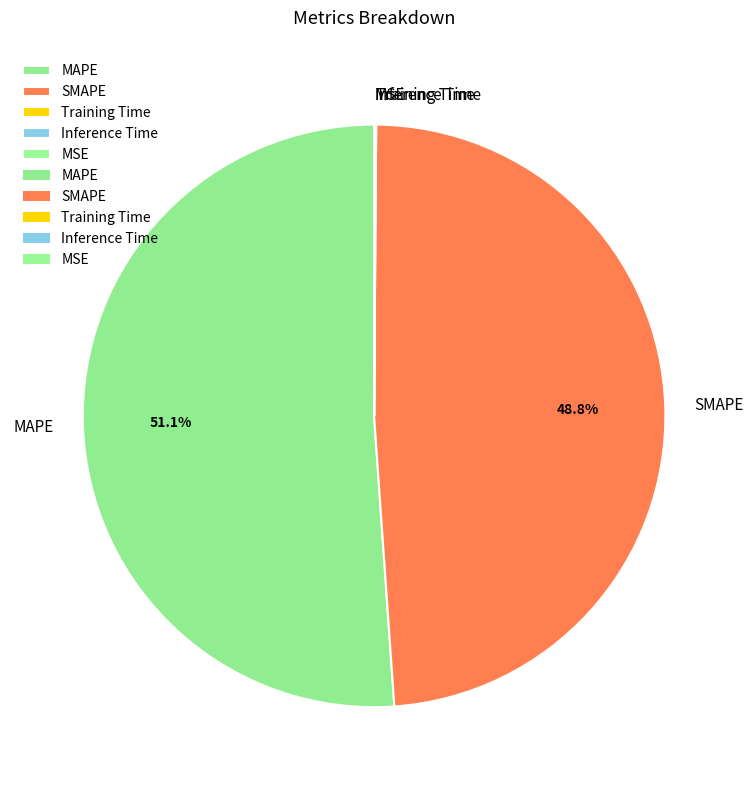

What percentage is NOT represented by SMAPE?

51.2%